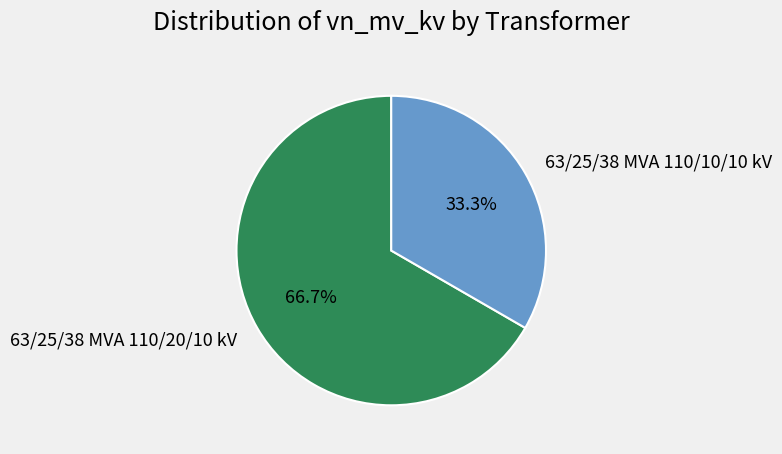

Is 63/25/38 MVA 110/20/10 kV the majority of the pie?

Yes